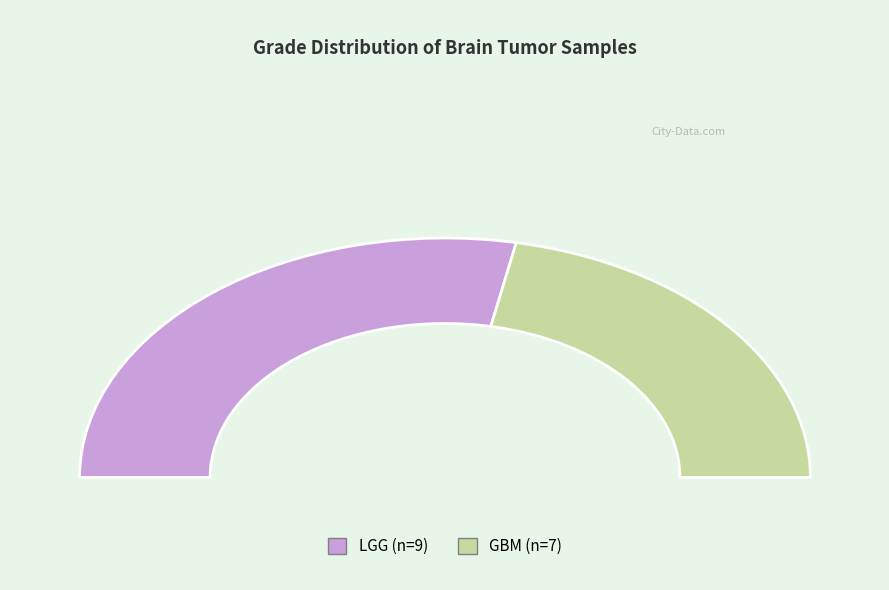

What is the ratio of the value at GBM to the value at LGG?

0.8